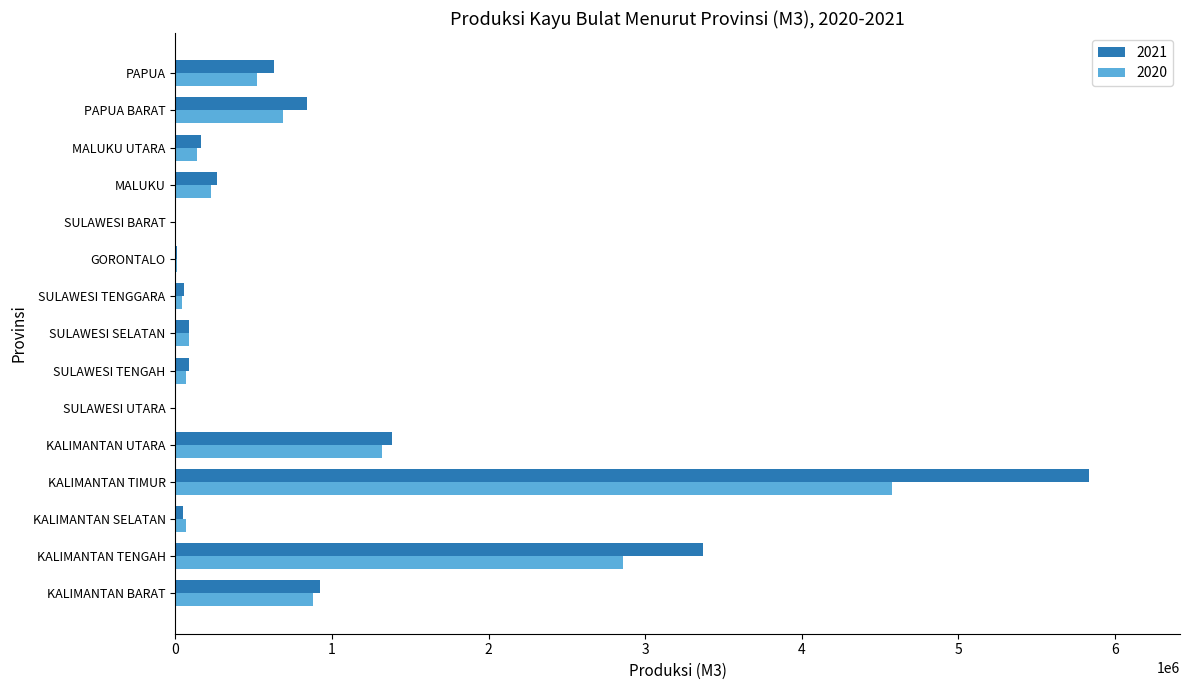

At which category is the sum across all series the highest?

KALIMANTAN TIMUR